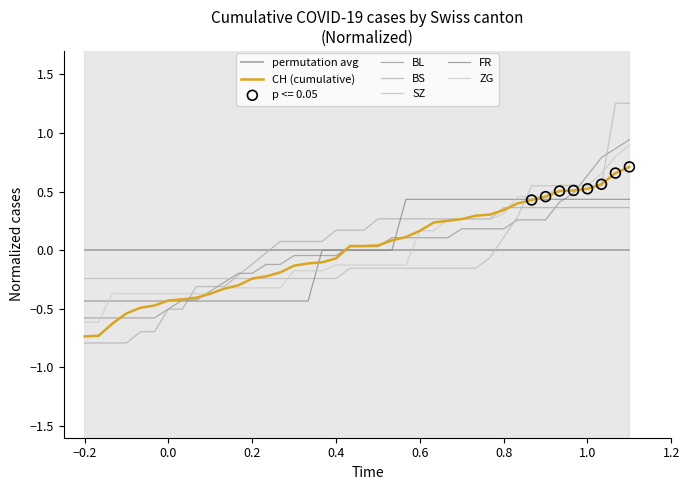

Which series reaches the maximum Y coordinate?

SZ